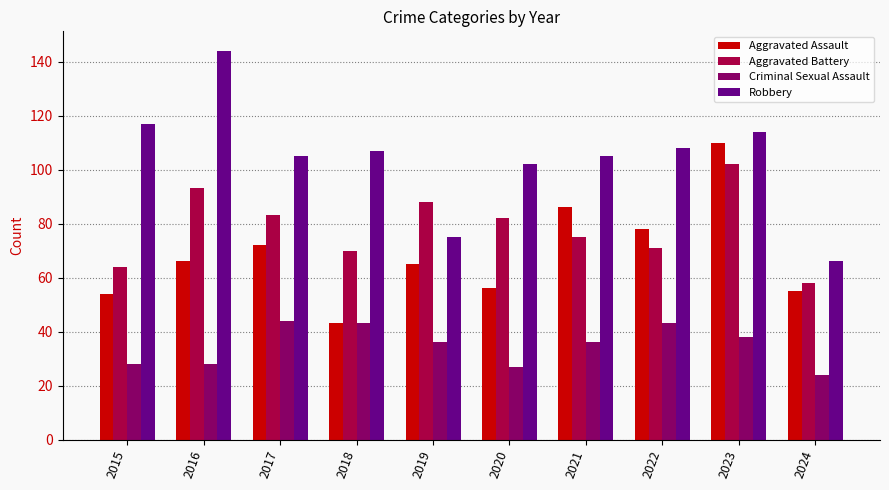

What is the difference between the highest and lowest values at 2018?

64